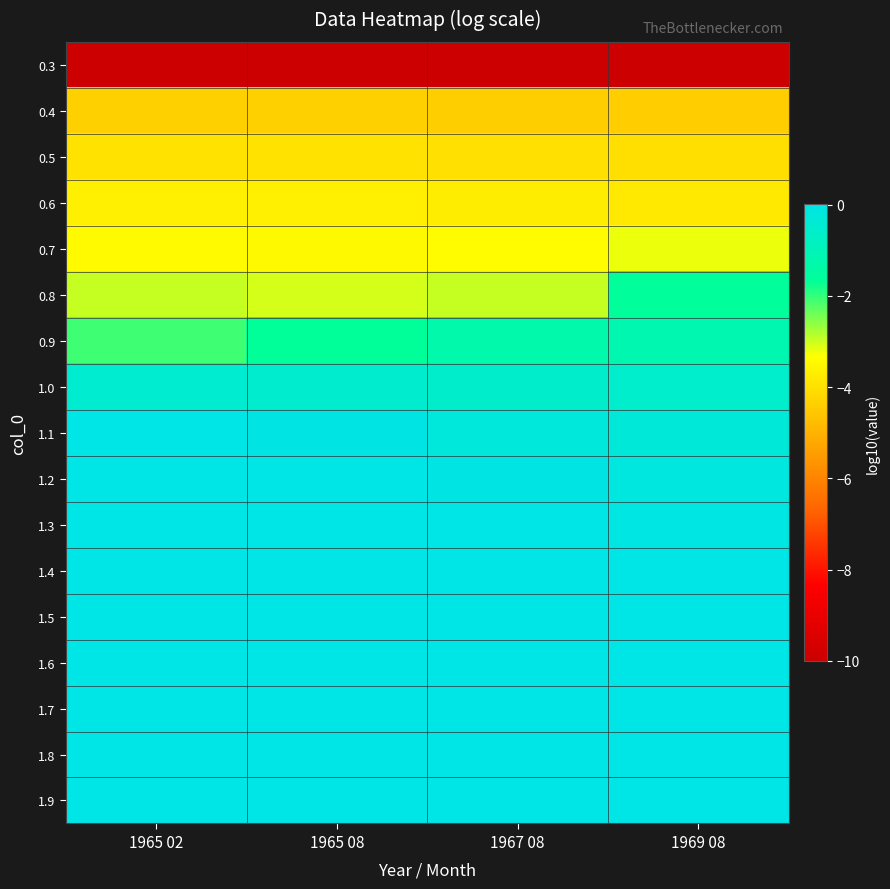

Reading left to right, extract all data points from this chart.

0.3: 1965 02=-10.0	1965 08=-10.0	1967 08=-10.0	1969 08=-10.0
0.4: 1965 02=-4.3	1965 08=-4.3	1967 08=-4.4	1969 08=-4.4
0.5: 1965 02=-3.9	1965 08=-4.0	1967 08=-4.0	1969 08=-4.0
0.6: 1965 02=-3.7	1965 08=-3.7	1967 08=-3.7	1969 08=-3.8
0.7: 1965 02=-3.4	1965 08=-3.5	1967 08=-3.4	1969 08=-3.2
0.8: 1965 02=-2.9	1965 08=-3.1	1967 08=-3.0	1969 08=-1.6
0.9: 1965 02=-2.1	1965 08=-1.7	1967 08=-1.3	1969 08=-1.2
1.0: 1965 02=-0.5	1965 08=-0.5	1967 08=-0.6	1969 08=-0.6
1.1: 1965 02=0.0	1965 08=-0.0	1967 08=-0.2	1969 08=-0.3
1.2: 1965 02=0.0	1965 08=-0.0	1967 08=-0.0	1969 08=-0.1
1.3: 1965 02=0.0	1965 08=-0.0	1967 08=-0.0	1969 08=-0.1
1.4: 1965 02=0.0	1965 08=-0.0	1967 08=-0.0	1969 08=-0.0
1.5: 1965 02=0.0	1965 08=-0.0	1967 08=-0.0	1969 08=-0.0
1.6: 1965 02=0.0	1965 08=-0.0	1967 08=-0.0	1969 08=-0.0
1.7: 1965 02=0.0	1965 08=-0.0	1967 08=-0.0	1969 08=-0.0
1.8: 1965 02=0.0	1965 08=-0.0	1967 08=-0.0	1969 08=-0.0
1.9: 1965 02=0.0	1965 08=-0.0	1967 08=-0.0	1969 08=-0.0